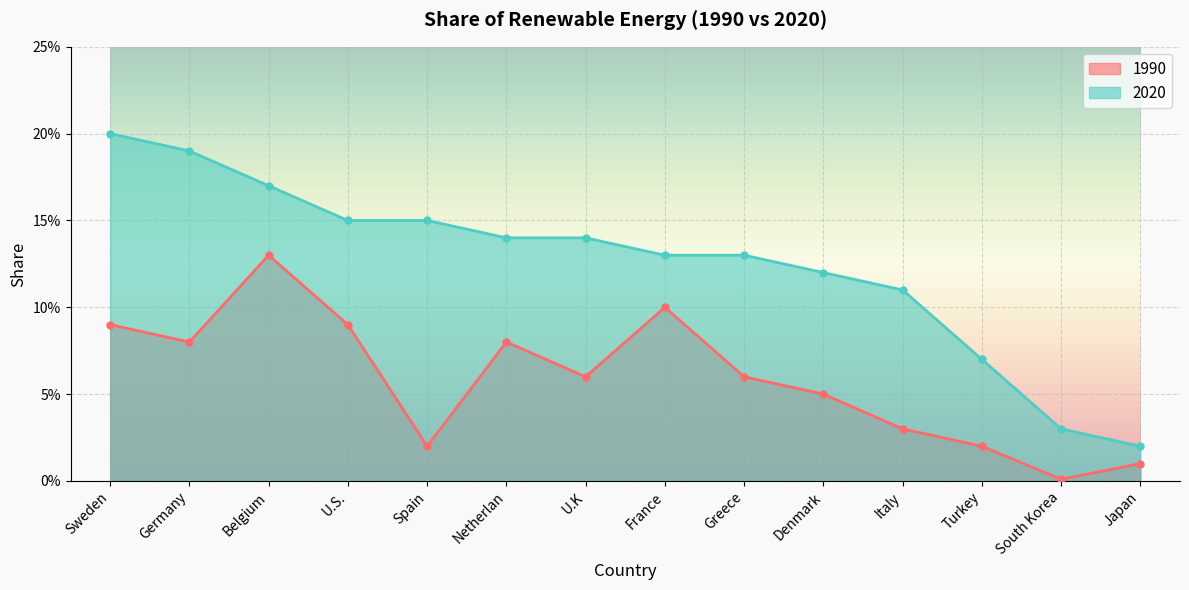

What is the difference between the maximum and second lowest values in the 1990 series?

0.1